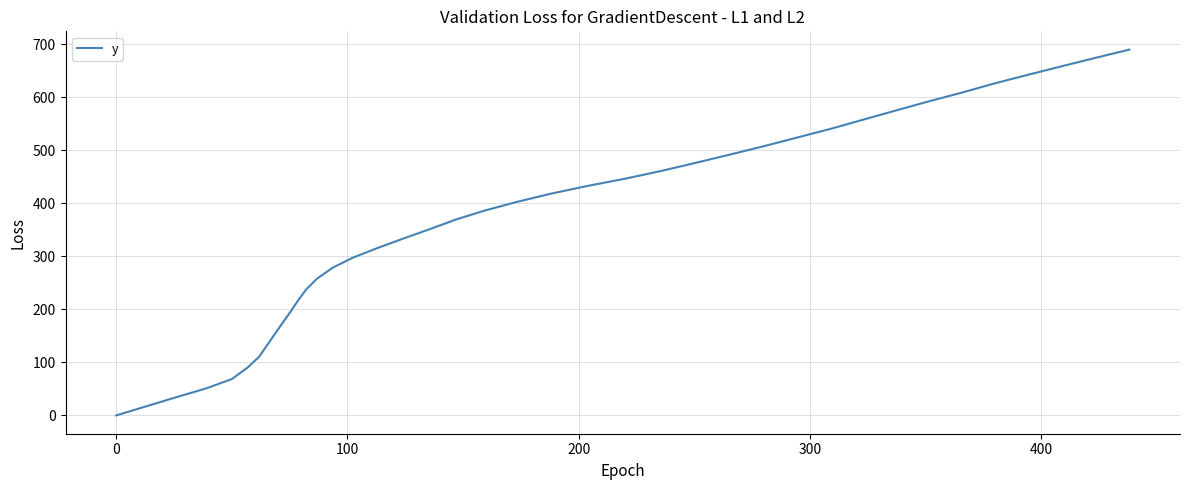

What is the greatest value displayed?

689.9